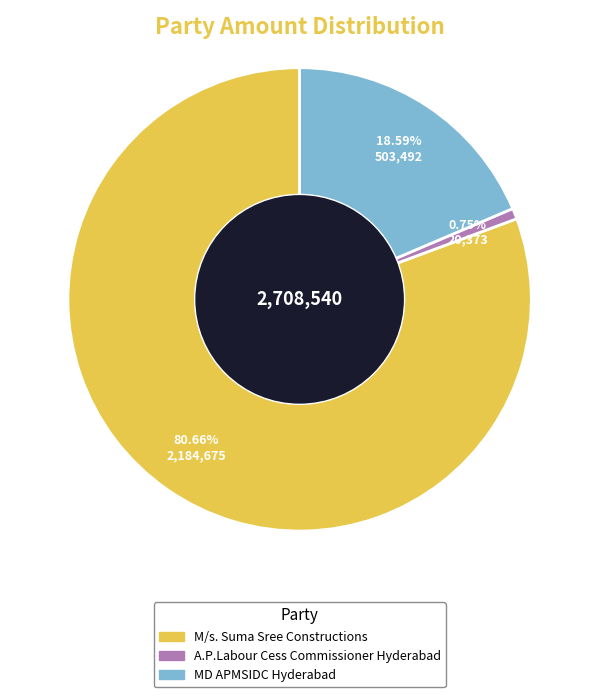

Rank the categories by value from highest to lowest.

M/s. Suma Sree Constructions, MD APMSIDC Hyderabad, A.P.Labour Cess Commissioner Hyderabad